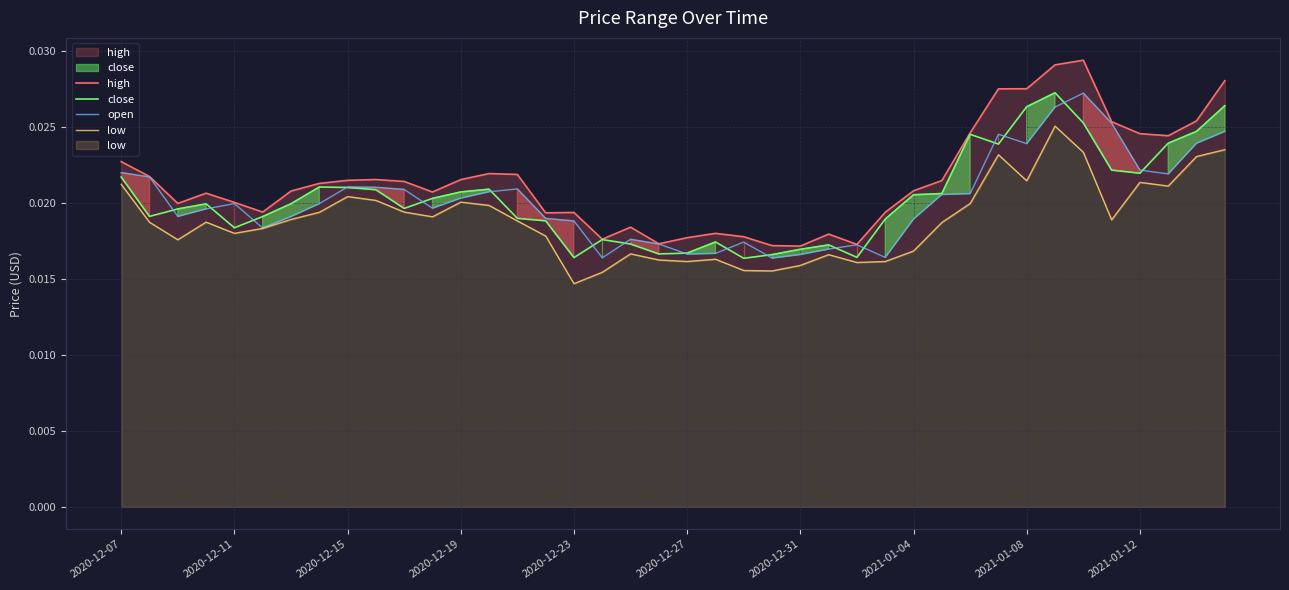

How many lines are shown in the chart?

4